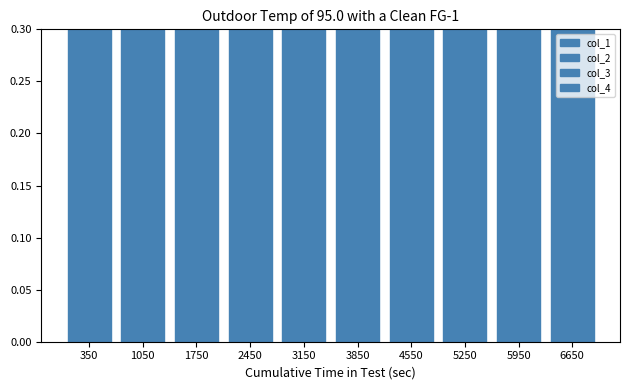

What is the maximum value for col_3?

0.7